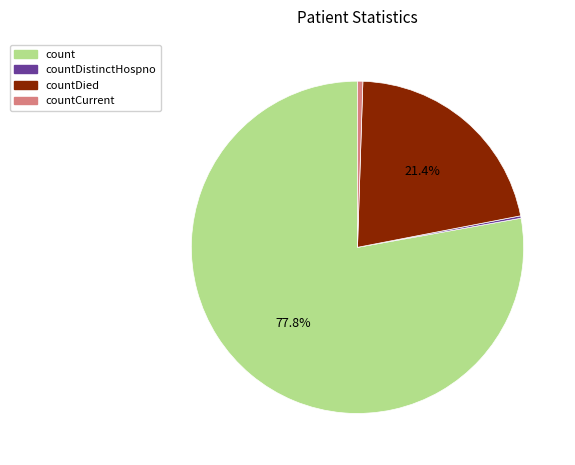

Does any single category account for the majority?

Yes